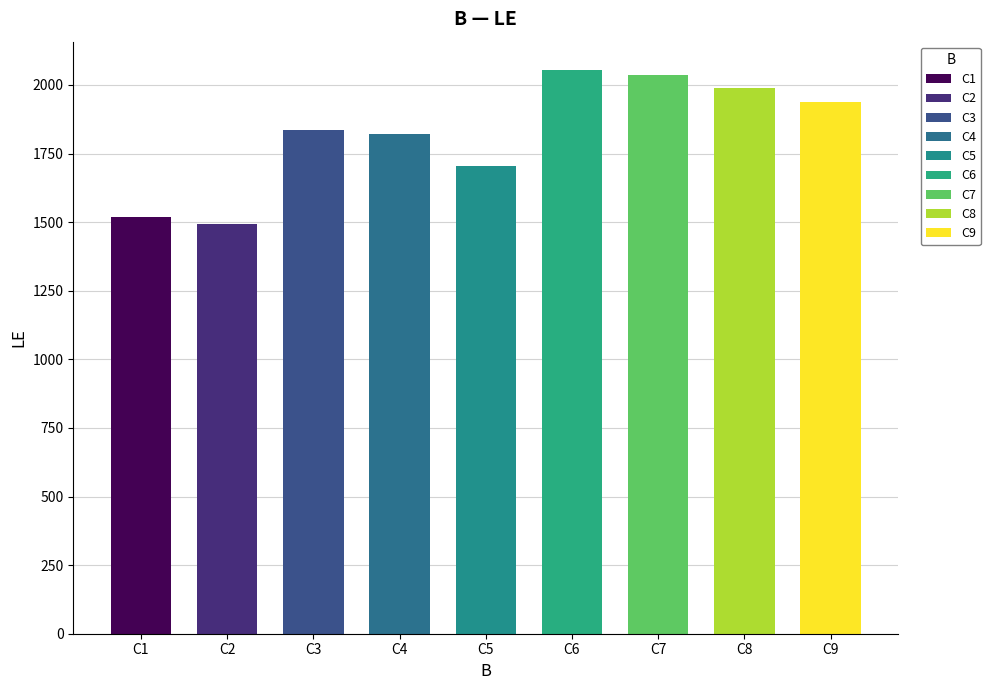

What is the difference between the values at C3 and C5?

133